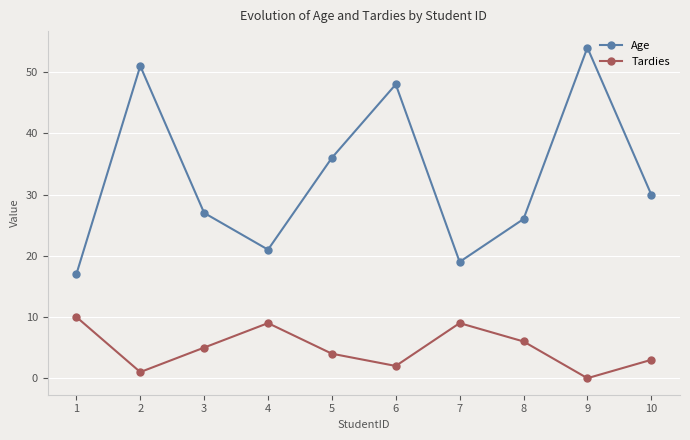

True or false: Tardies and Age intersect in this chart.

False